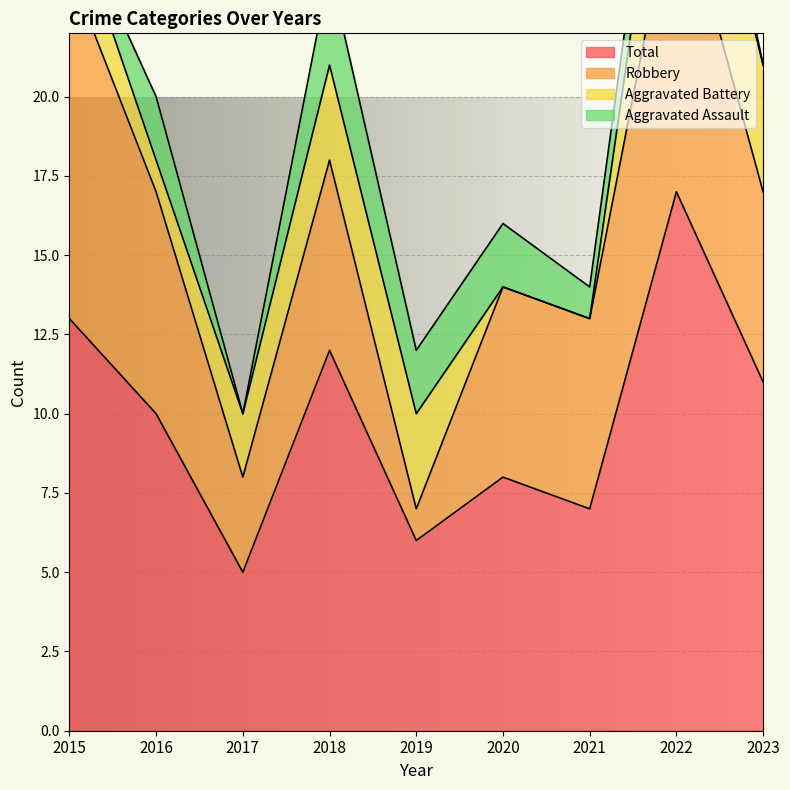

Count the number of categories in the chart.

9